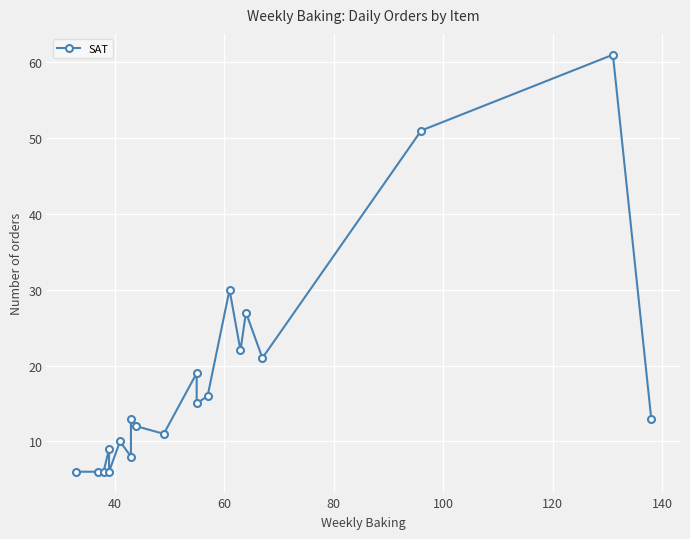

What is the difference between the second highest and minimum values?

45